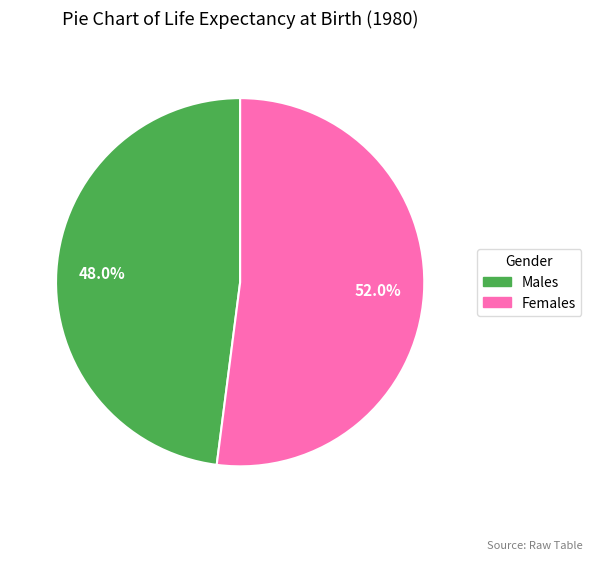

Is there any slice that represents more than half of the pie?

Yes